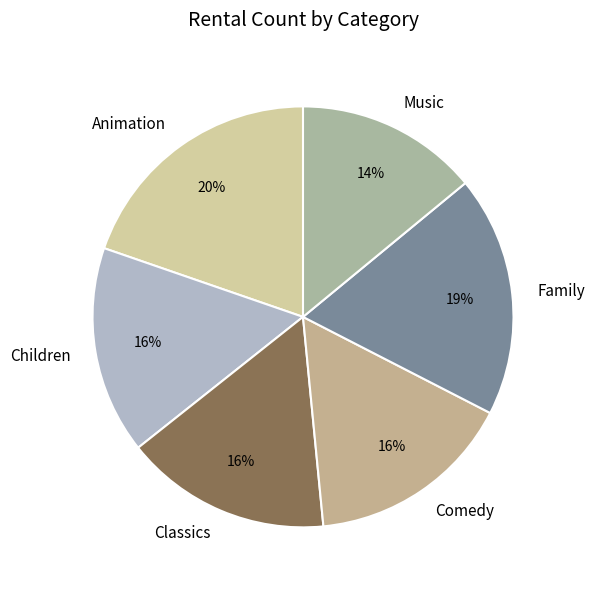

Does Family represent more than half of the total?

No